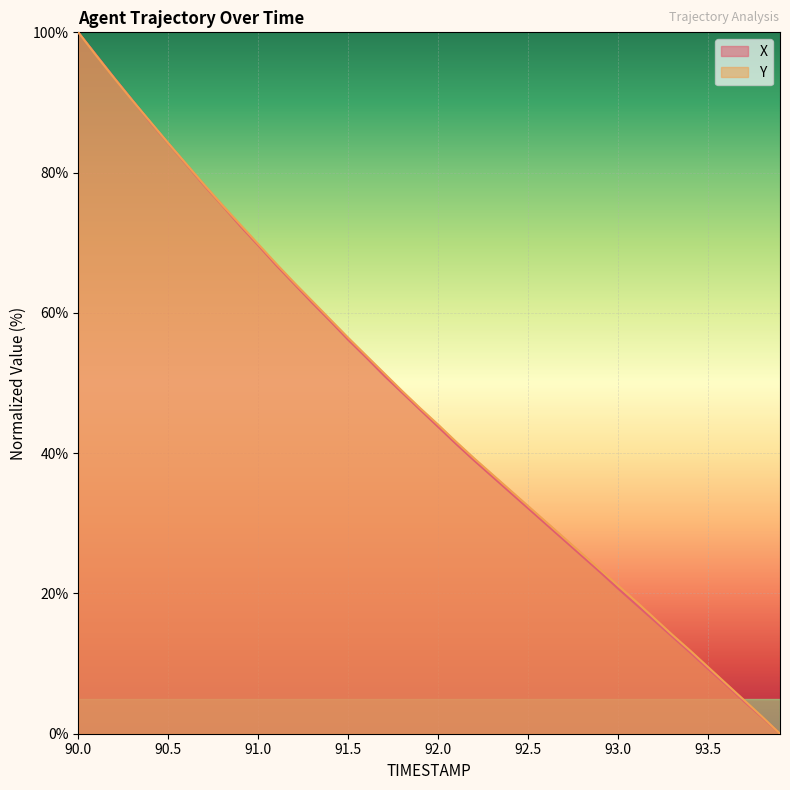

Rank the series at 92.9 from highest to lowest value.

Y, X